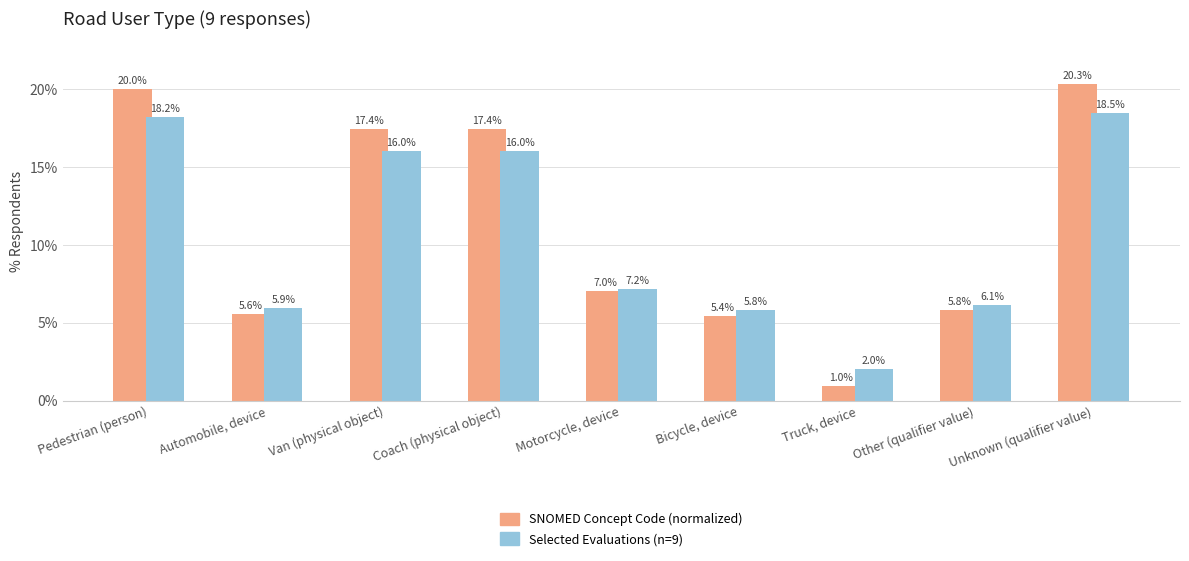

What is the total value across all series at Van (physical object)?

33.5